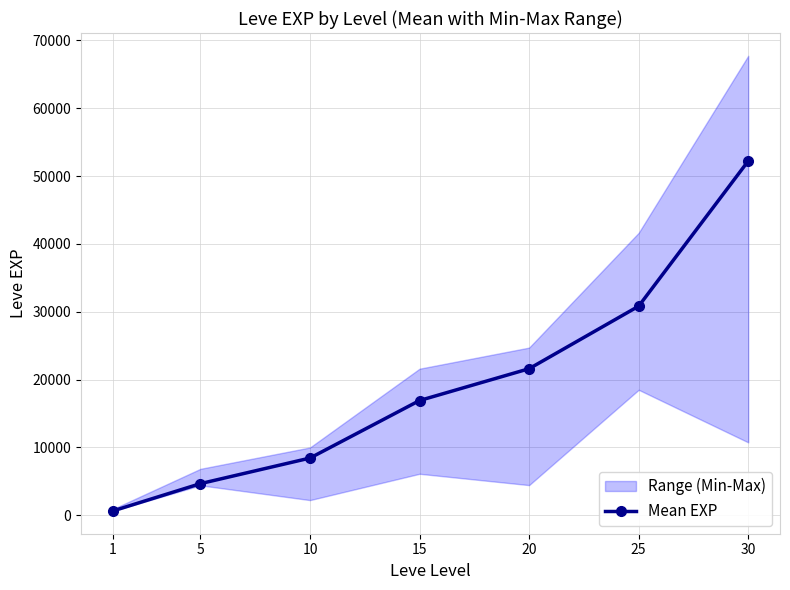

At which label does the data first exceed 16910?

20